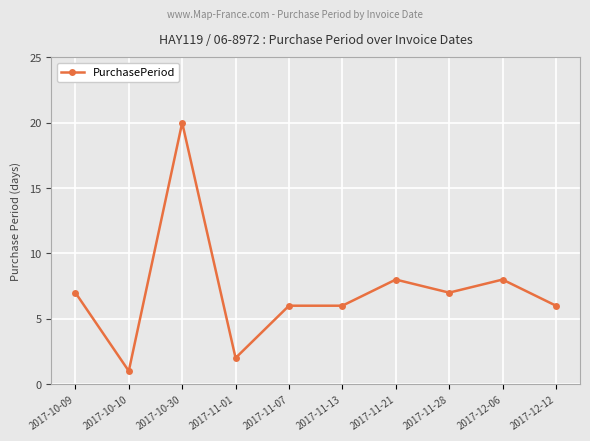

Does the chart have visible grid lines?

Yes